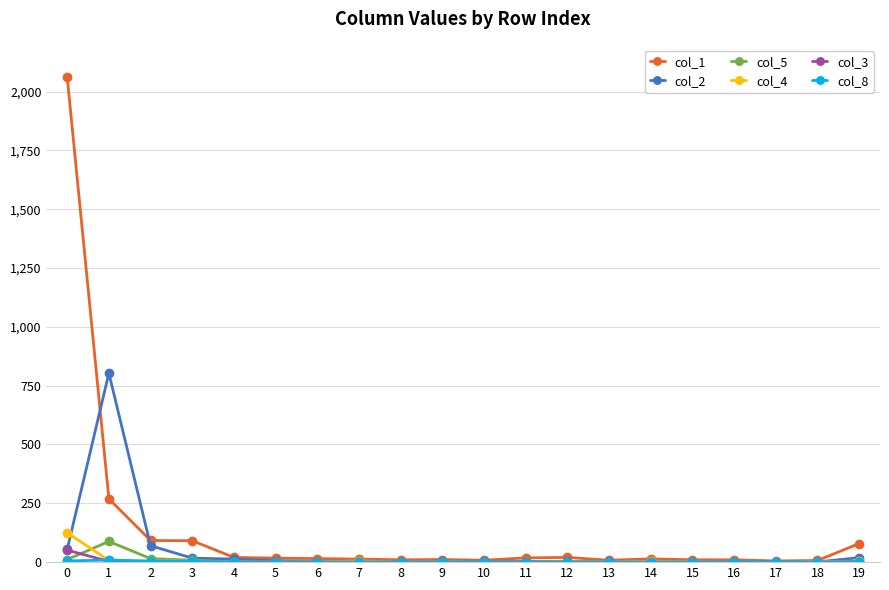

How many lines are shown in the chart?

6